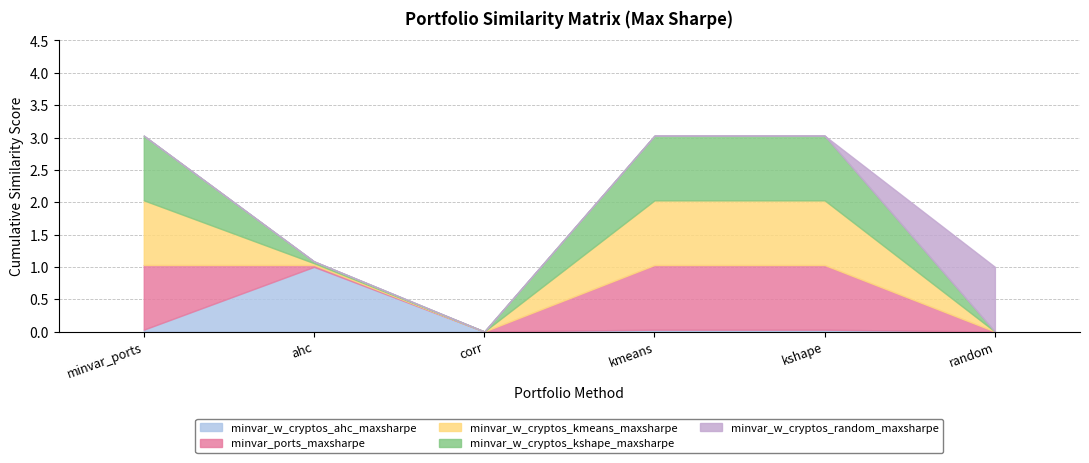

True or false: minvar_w_cryptos_kmeans_maxsharpe has a value of 0.3 at minvar_w_cryptos_kmeans_maxsharpe.

False